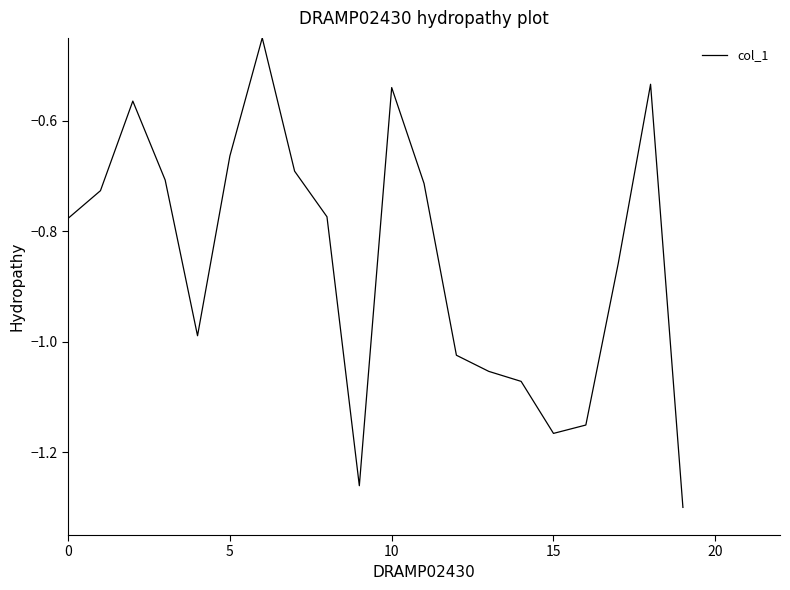

What is the difference between the maximum and minimum values?

0.8